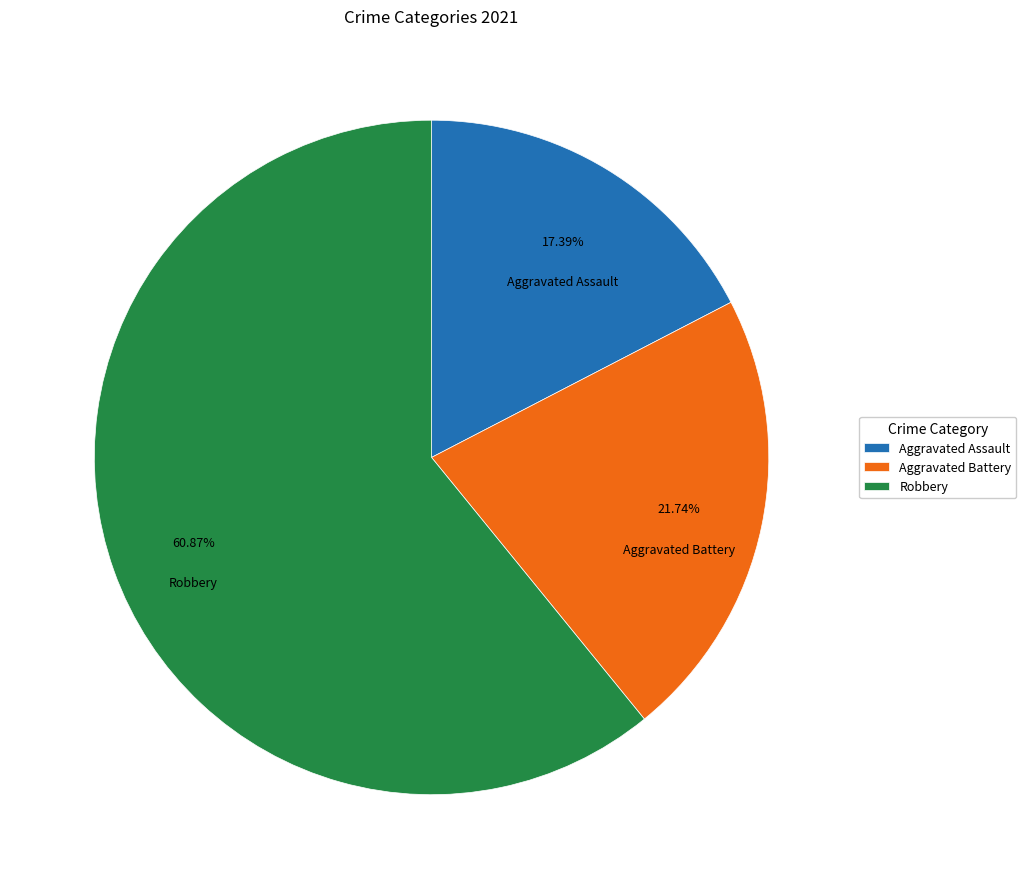

Is the sum of Aggravated Assault and Aggravated Battery greater than half?

No